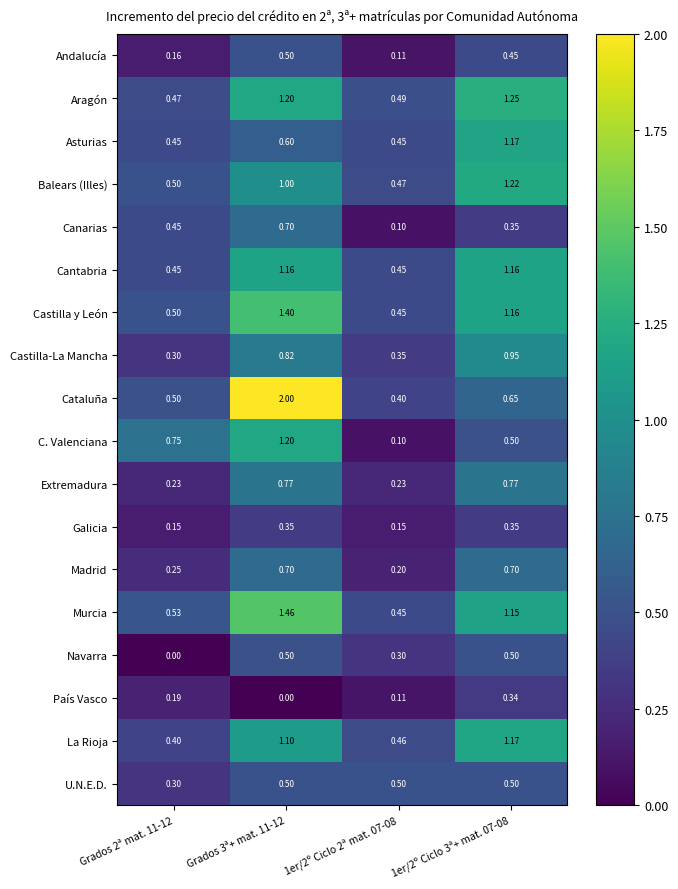

Which series has the largest range (max minus min)?

Cataluña